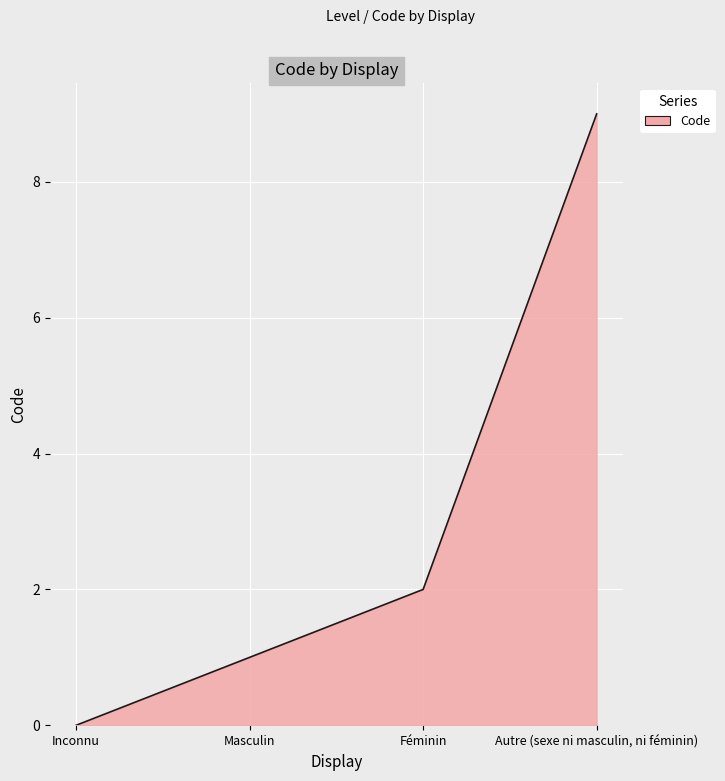

What is the maximum value shown in the chart?

9